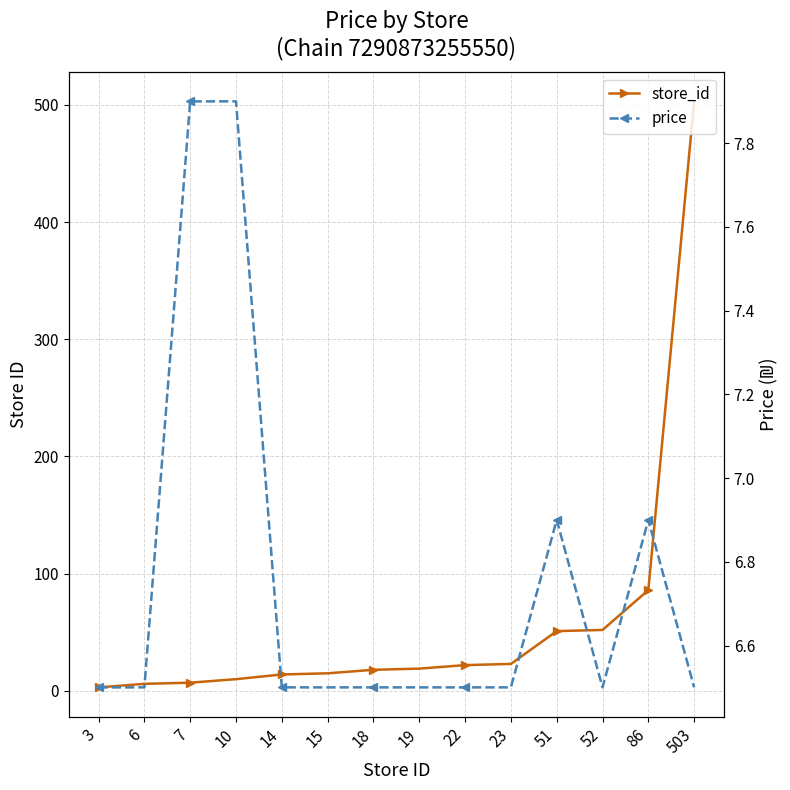

List the series in order of their overall mean, highest first.

store_id, price